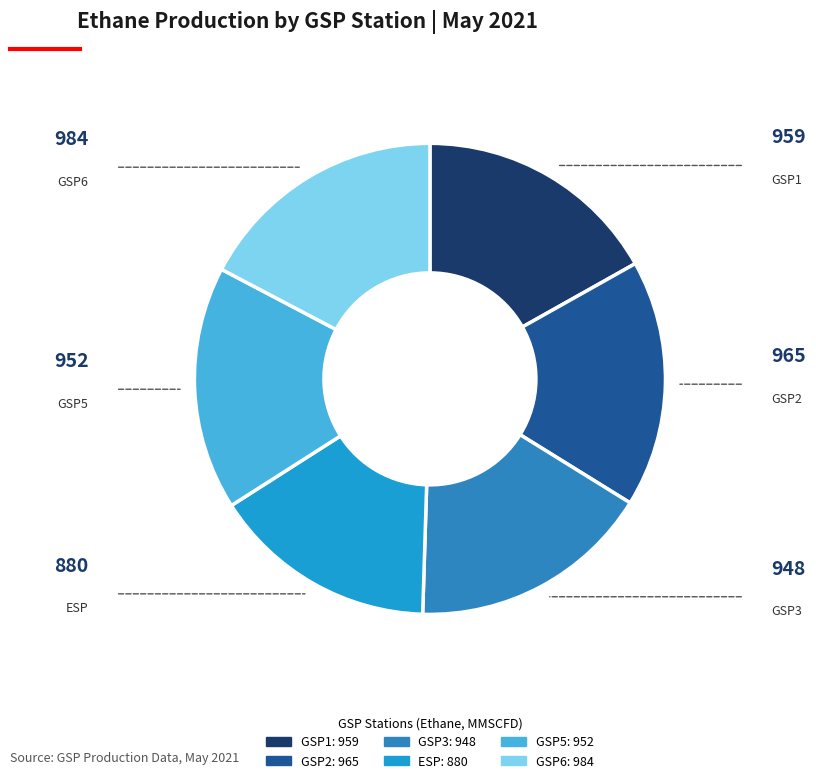

How many segments does this pie chart have?

6